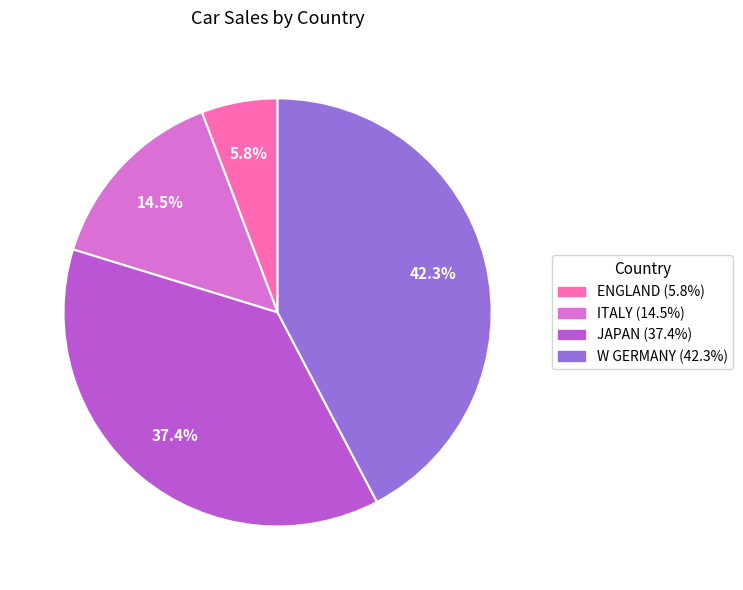

How many segments does this pie chart have?

4